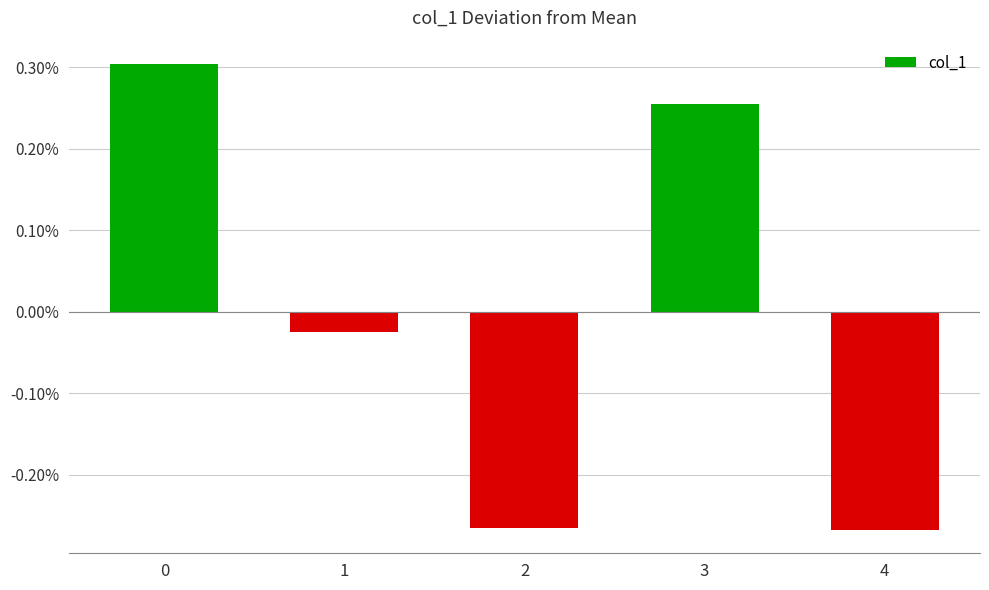

What is the difference between the maximum and minimum values?

0.6